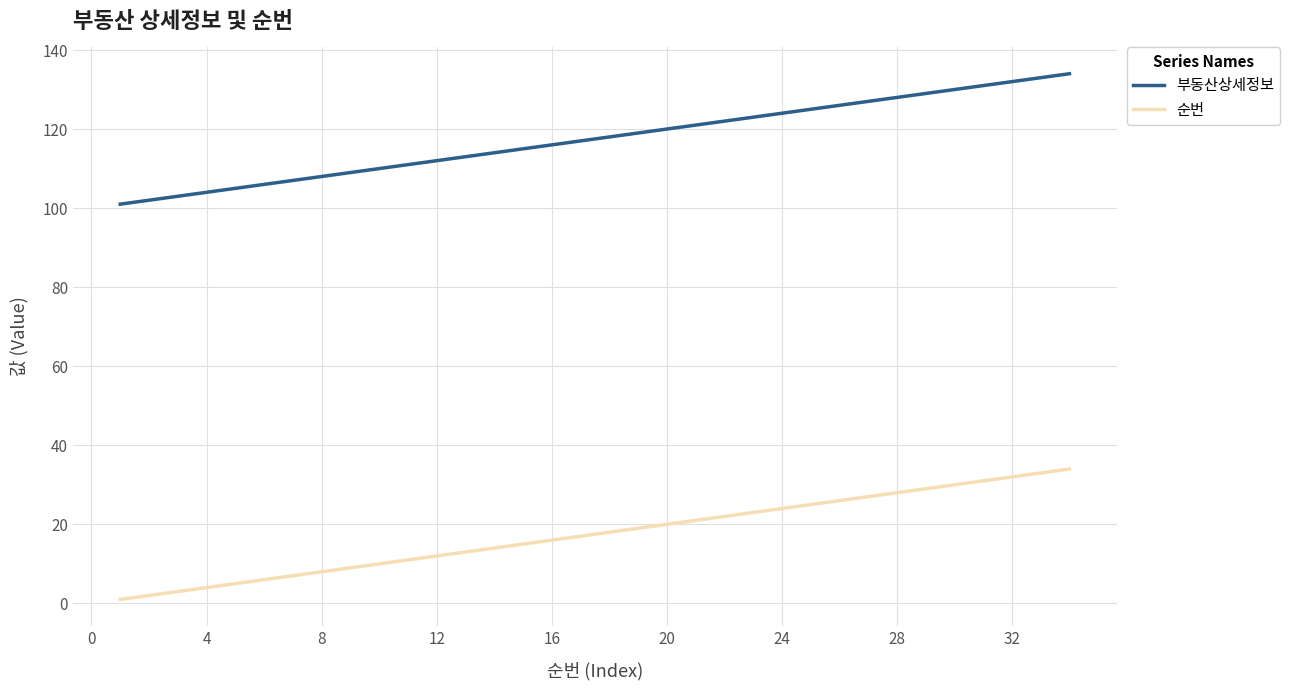

True or false: 순번 and 부동산상세정보 intersect in this chart.

False